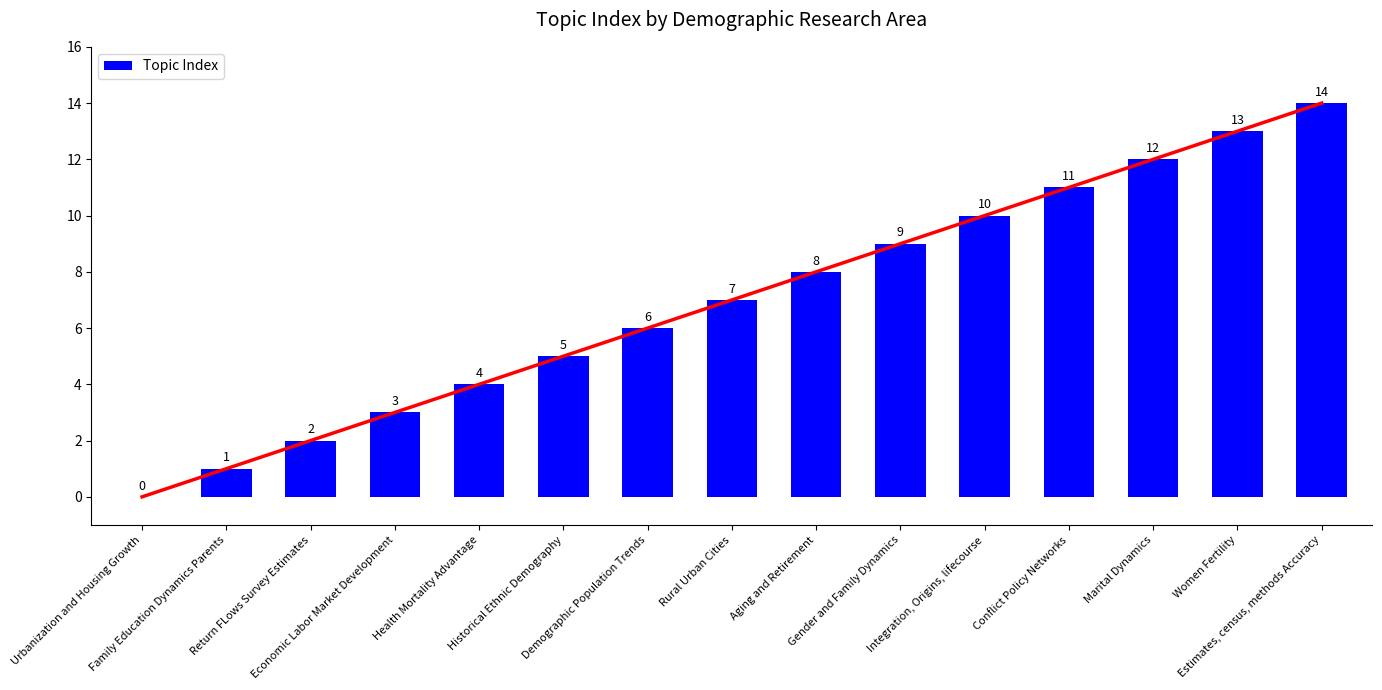

What is the change in value from Integration, Origins, lifecourse to Marital Dynamics?

+2